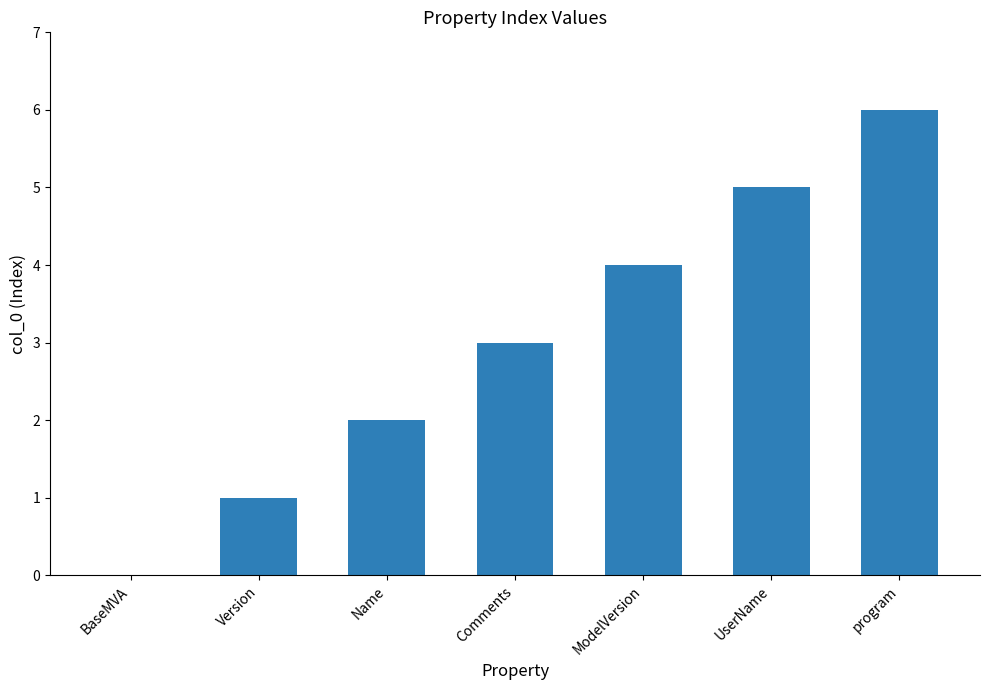

Approximately how many times larger is the value at Comments compared to Version?

3.0